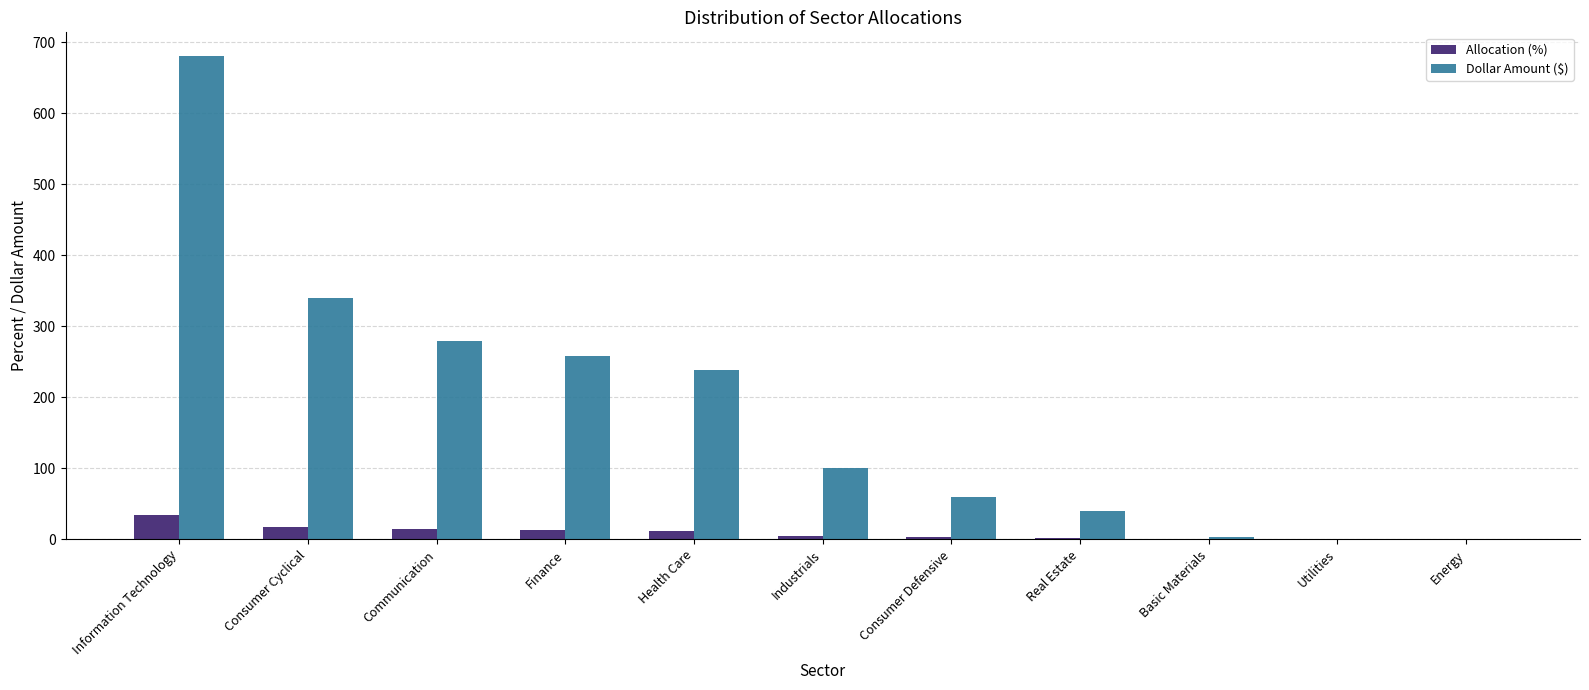

Which series changed the most between Consumer Cyclical and Basic Materials?

Dollar Amount ($)